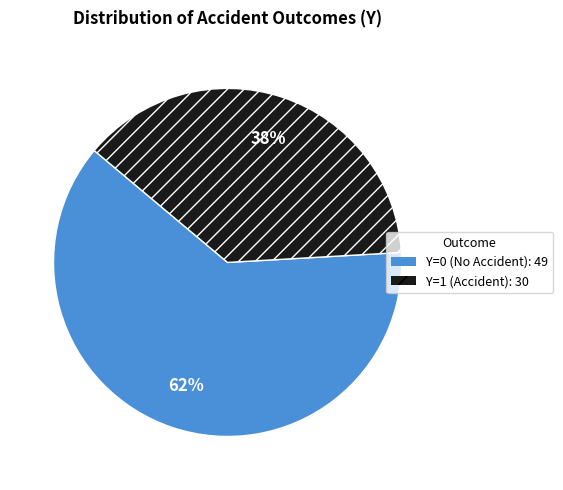

To the nearest percent, what portion does Y=0 represent?

62%